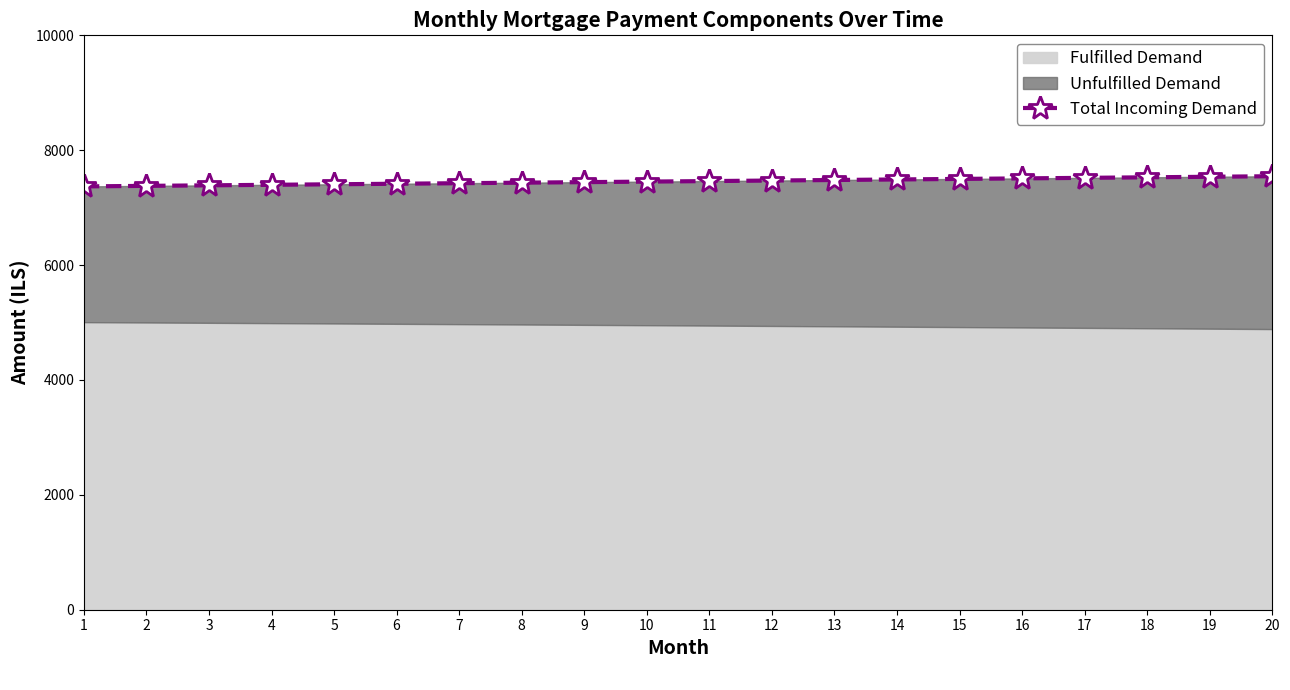

At which label is the value closest to 7458?

10